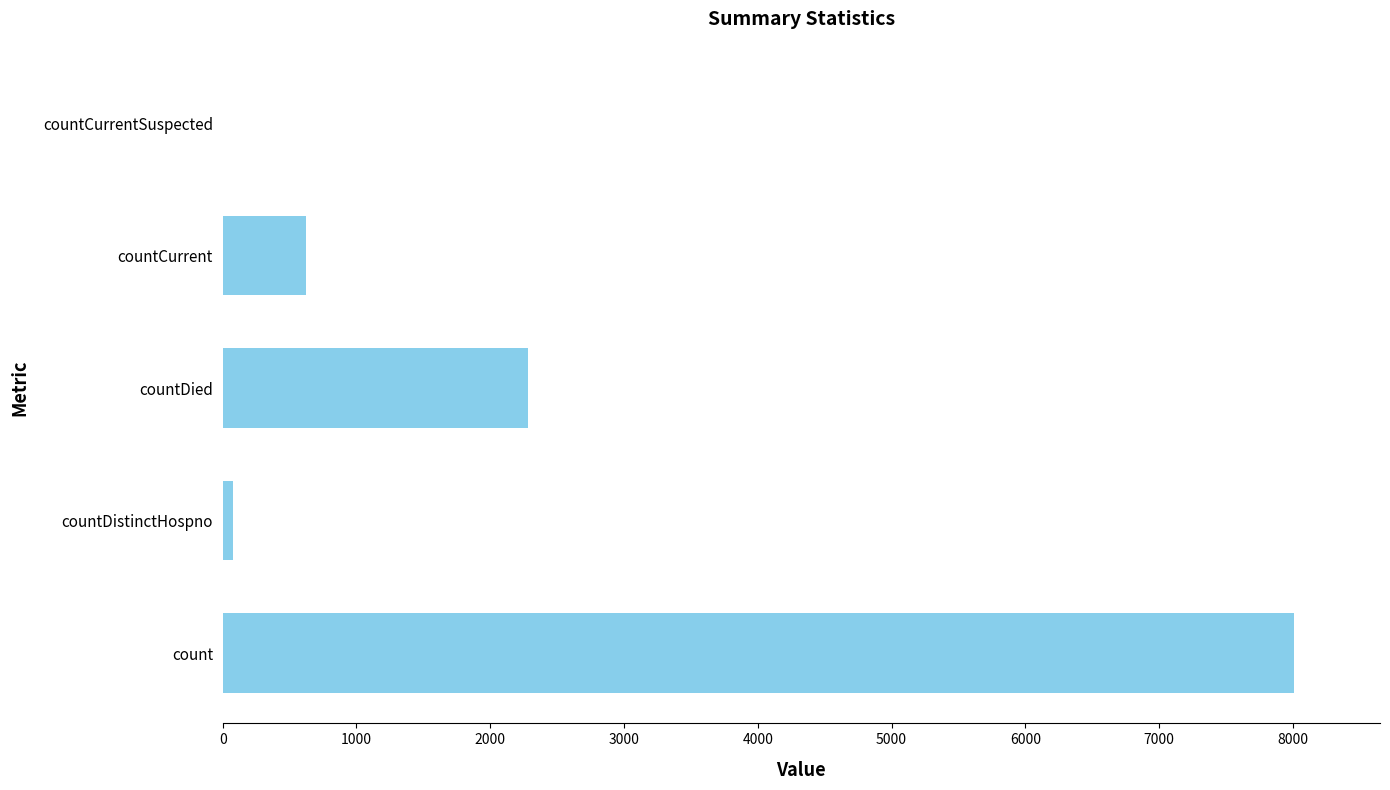

Reading bottom to top, what are all the values shown in this chart?

count=8011	countDistinctHospno=77	countDied=2285	countCurrent=619	countCurrentSuspected=0